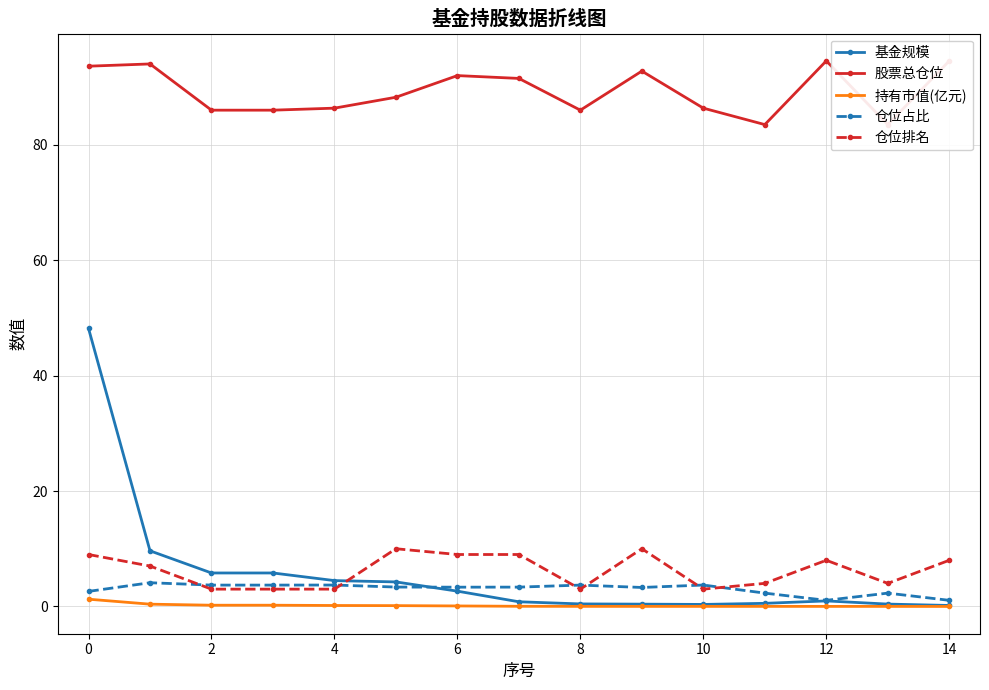

What is the approximate value of 仓位排名 at 4?

3.0